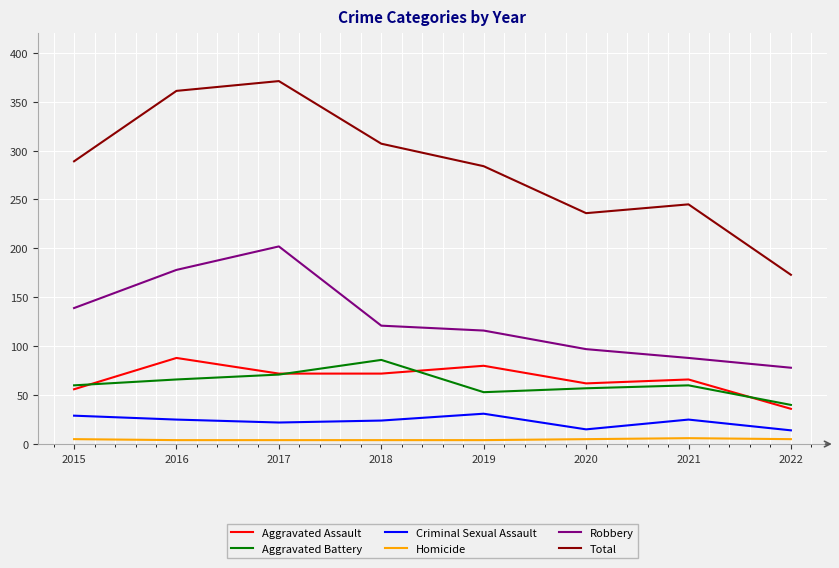

Is the value of Homicide at 2015 greater than the value of Total at 2016?

No